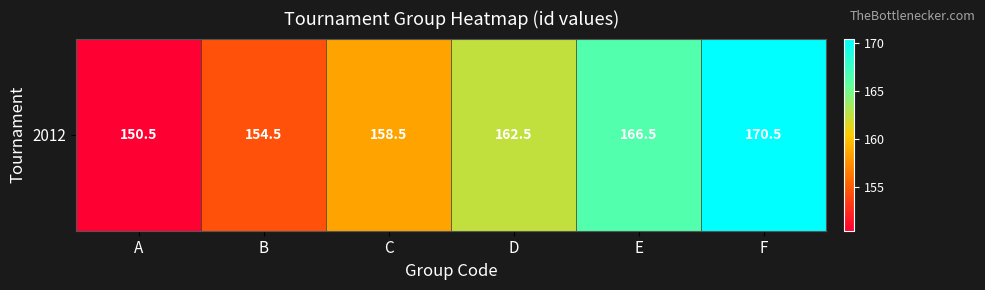

What is the greatest value displayed?

170.5